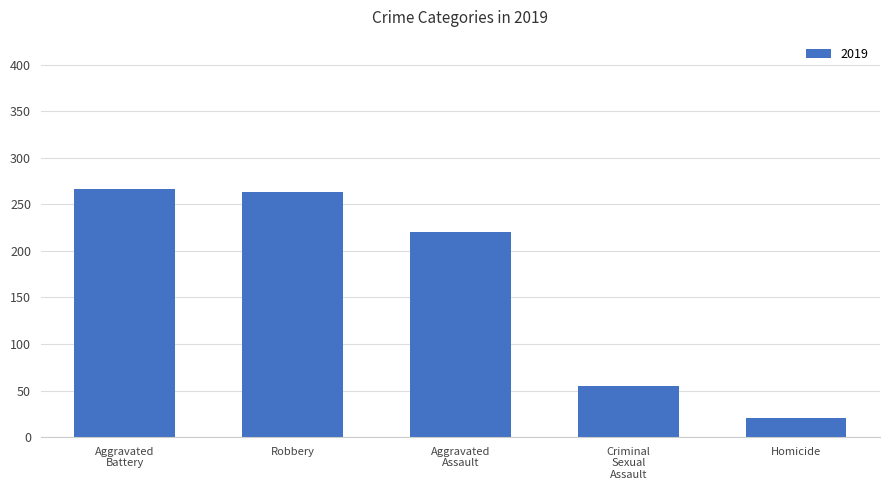

Which category has the lowest value across all series?

Homicide